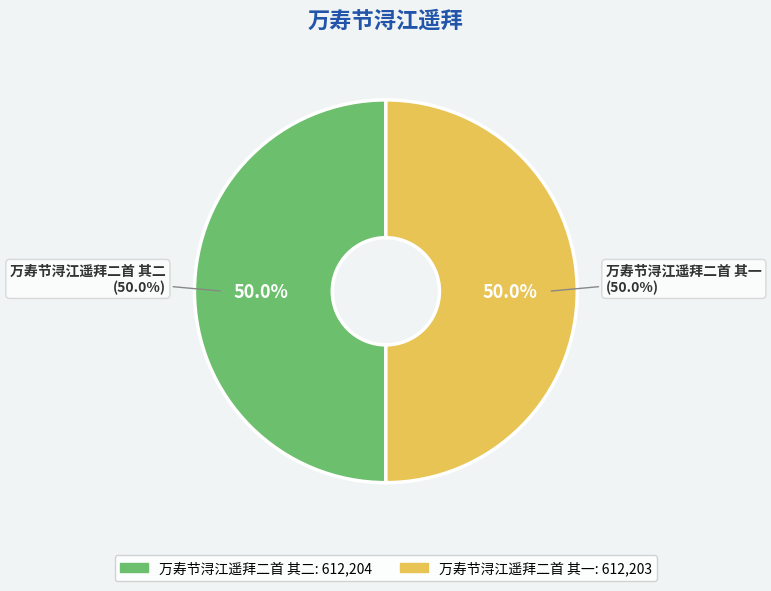

What is the change in value from 万寿节浔江遥拜二首 其二 to 万寿节浔江遥拜二首 其一?

-1